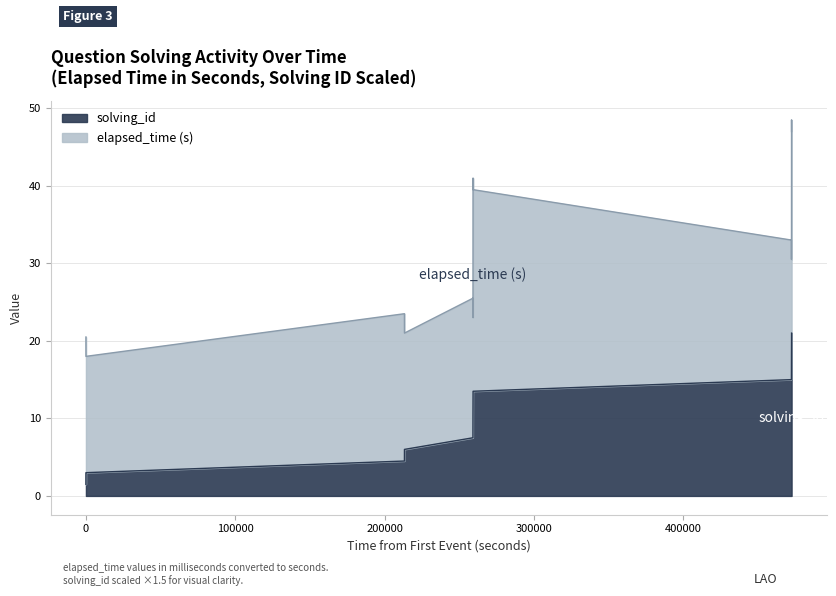

What is the lowest value of the solving_id series?

1.5